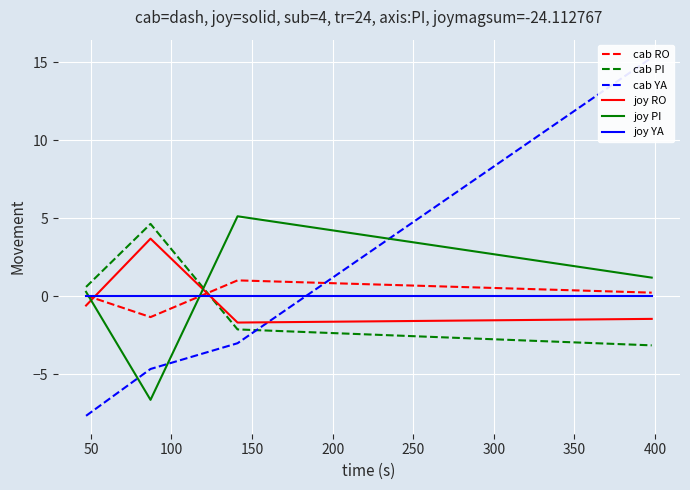

How many intersections are there between cab RO and joy RO?

2